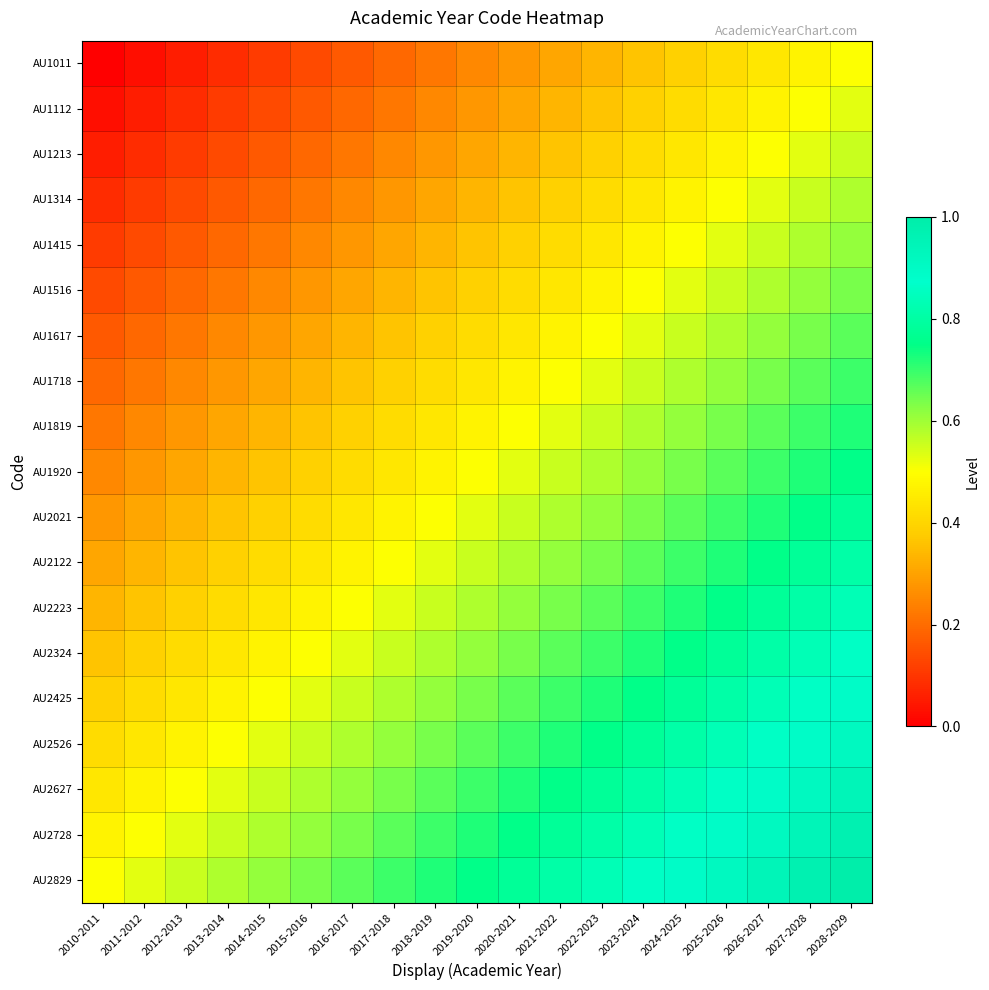

Reading right to left, list all the values displayed in this chart.

AU1011: 2028-2029=0.5	2027-2028=0.5	2026-2027=0.4	2025-2026=0.4	2024-2025=0.4	2023-2024=0.4	2022-2023=0.3	2021-2022=0.3	2020-2021=0.3	2019-2020=0.2	2018-2019=0.2	2017-2018=0.2	2016-2017=0.2	2015-2016=0.1	2014-2015=0.1	2013-2014=0.1	2012-2013=0.1	2011-2012=0.0	2010-2011=0.0
AU1112: 2028-2029=0.5	2027-2028=0.5	2026-2027=0.5	2025-2026=0.4	2024-2025=0.4	2023-2024=0.4	2022-2023=0.4	2021-2022=0.3	2020-2021=0.3	2019-2020=0.3	2018-2019=0.2	2017-2018=0.2	2016-2017=0.2	2015-2016=0.2	2014-2015=0.1	2013-2014=0.1	2012-2013=0.1	2011-2012=0.1	2010-2011=0.0
AU1213: 2028-2029=0.6	2027-2028=0.5	2026-2027=0.5	2025-2026=0.5	2024-2025=0.4	2023-2024=0.4	2022-2023=0.4	2021-2022=0.4	2020-2021=0.3	2019-2020=0.3	2018-2019=0.3	2017-2018=0.2	2016-2017=0.2	2015-2016=0.2	2014-2015=0.2	2013-2014=0.1	2012-2013=0.1	2011-2012=0.1	2010-2011=0.1
AU1314: 2028-2029=0.6	2027-2028=0.6	2026-2027=0.5	2025-2026=0.5	2024-2025=0.5	2023-2024=0.4	2022-2023=0.4	2021-2022=0.4	2020-2021=0.4	2019-2020=0.3	2018-2019=0.3	2017-2018=0.3	2016-2017=0.2	2015-2016=0.2	2014-2015=0.2	2013-2014=0.2	2012-2013=0.1	2011-2012=0.1	2010-2011=0.1
AU1415: 2028-2029=0.6	2027-2028=0.6	2026-2027=0.6	2025-2026=0.5	2024-2025=0.5	2023-2024=0.5	2022-2023=0.4	2021-2022=0.4	2020-2021=0.4	2019-2020=0.4	2018-2019=0.3	2017-2018=0.3	2016-2017=0.3	2015-2016=0.2	2014-2015=0.2	2013-2014=0.2	2012-2013=0.2	2011-2012=0.1	2010-2011=0.1
AU1516: 2028-2029=0.6	2027-2028=0.6	2026-2027=0.6	2025-2026=0.6	2024-2025=0.5	2023-2024=0.5	2022-2023=0.5	2021-2022=0.4	2020-2021=0.4	2019-2020=0.4	2018-2019=0.4	2017-2018=0.3	2016-2017=0.3	2015-2016=0.3	2014-2015=0.2	2013-2014=0.2	2012-2013=0.2	2011-2012=0.2	2010-2011=0.1
AU1617: 2028-2029=0.7	2027-2028=0.6	2026-2027=0.6	2025-2026=0.6	2024-2025=0.6	2023-2024=0.5	2022-2023=0.5	2021-2022=0.5	2020-2021=0.4	2019-2020=0.4	2018-2019=0.4	2017-2018=0.4	2016-2017=0.3	2015-2016=0.3	2014-2015=0.3	2013-2014=0.2	2012-2013=0.2	2011-2012=0.2	2010-2011=0.2
AU1718: 2028-2029=0.7	2027-2028=0.7	2026-2027=0.6	2025-2026=0.6	2024-2025=0.6	2023-2024=0.6	2022-2023=0.5	2021-2022=0.5	2020-2021=0.5	2019-2020=0.4	2018-2019=0.4	2017-2018=0.4	2016-2017=0.4	2015-2016=0.3	2014-2015=0.3	2013-2014=0.3	2012-2013=0.2	2011-2012=0.2	2010-2011=0.2
AU1819: 2028-2029=0.7	2027-2028=0.7	2026-2027=0.7	2025-2026=0.6	2024-2025=0.6	2023-2024=0.6	2022-2023=0.6	2021-2022=0.5	2020-2021=0.5	2019-2020=0.5	2018-2019=0.4	2017-2018=0.4	2016-2017=0.4	2015-2016=0.4	2014-2015=0.3	2013-2014=0.3	2012-2013=0.3	2011-2012=0.2	2010-2011=0.2
AU1920: 2028-2029=0.8	2027-2028=0.7	2026-2027=0.7	2025-2026=0.7	2024-2025=0.6	2023-2024=0.6	2022-2023=0.6	2021-2022=0.6	2020-2021=0.5	2019-2020=0.5	2018-2019=0.5	2017-2018=0.4	2016-2017=0.4	2015-2016=0.4	2014-2015=0.4	2013-2014=0.3	2012-2013=0.3	2011-2012=0.3	2010-2011=0.2
AU2021: 2028-2029=0.8	2027-2028=0.8	2026-2027=0.7	2025-2026=0.7	2024-2025=0.7	2023-2024=0.6	2022-2023=0.6	2021-2022=0.6	2020-2021=0.6	2019-2020=0.5	2018-2019=0.5	2017-2018=0.5	2016-2017=0.4	2015-2016=0.4	2014-2015=0.4	2013-2014=0.4	2012-2013=0.3	2011-2012=0.3	2010-2011=0.3
AU2122: 2028-2029=0.8	2027-2028=0.8	2026-2027=0.8	2025-2026=0.7	2024-2025=0.7	2023-2024=0.7	2022-2023=0.6	2021-2022=0.6	2020-2021=0.6	2019-2020=0.6	2018-2019=0.5	2017-2018=0.5	2016-2017=0.5	2015-2016=0.4	2014-2015=0.4	2013-2014=0.4	2012-2013=0.4	2011-2012=0.3	2010-2011=0.3
AU2223: 2028-2029=0.8	2027-2028=0.8	2026-2027=0.8	2025-2026=0.8	2024-2025=0.7	2023-2024=0.7	2022-2023=0.7	2021-2022=0.6	2020-2021=0.6	2019-2020=0.6	2018-2019=0.6	2017-2018=0.5	2016-2017=0.5	2015-2016=0.5	2014-2015=0.4	2013-2014=0.4	2012-2013=0.4	2011-2012=0.4	2010-2011=0.3
AU2324: 2028-2029=0.9	2027-2028=0.8	2026-2027=0.8	2025-2026=0.8	2024-2025=0.8	2023-2024=0.7	2022-2023=0.7	2021-2022=0.7	2020-2021=0.6	2019-2020=0.6	2018-2019=0.6	2017-2018=0.6	2016-2017=0.5	2015-2016=0.5	2014-2015=0.5	2013-2014=0.4	2012-2013=0.4	2011-2012=0.4	2010-2011=0.4
AU2425: 2028-2029=0.9	2027-2028=0.9	2026-2027=0.8	2025-2026=0.8	2024-2025=0.8	2023-2024=0.8	2022-2023=0.7	2021-2022=0.7	2020-2021=0.7	2019-2020=0.6	2018-2019=0.6	2017-2018=0.6	2016-2017=0.6	2015-2016=0.5	2014-2015=0.5	2013-2014=0.5	2012-2013=0.4	2011-2012=0.4	2010-2011=0.4
AU2526: 2028-2029=0.9	2027-2028=0.9	2026-2027=0.9	2025-2026=0.8	2024-2025=0.8	2023-2024=0.8	2022-2023=0.8	2021-2022=0.7	2020-2021=0.7	2019-2020=0.7	2018-2019=0.6	2017-2018=0.6	2016-2017=0.6	2015-2016=0.6	2014-2015=0.5	2013-2014=0.5	2012-2013=0.5	2011-2012=0.4	2010-2011=0.4
AU2627: 2028-2029=0.9	2027-2028=0.9	2026-2027=0.9	2025-2026=0.9	2024-2025=0.8	2023-2024=0.8	2022-2023=0.8	2021-2022=0.8	2020-2021=0.7	2019-2020=0.7	2018-2019=0.7	2017-2018=0.6	2016-2017=0.6	2015-2016=0.6	2014-2015=0.6	2013-2014=0.5	2012-2013=0.5	2011-2012=0.5	2010-2011=0.4
AU2728: 2028-2029=1.0	2027-2028=0.9	2026-2027=0.9	2025-2026=0.9	2024-2025=0.9	2023-2024=0.8	2022-2023=0.8	2021-2022=0.8	2020-2021=0.8	2019-2020=0.7	2018-2019=0.7	2017-2018=0.7	2016-2017=0.6	2015-2016=0.6	2014-2015=0.6	2013-2014=0.6	2012-2013=0.5	2011-2012=0.5	2010-2011=0.5
AU2829: 2028-2029=1.0	2027-2028=1.0	2026-2027=0.9	2025-2026=0.9	2024-2025=0.9	2023-2024=0.9	2022-2023=0.8	2021-2022=0.8	2020-2021=0.8	2019-2020=0.8	2018-2019=0.7	2017-2018=0.7	2016-2017=0.7	2015-2016=0.6	2014-2015=0.6	2013-2014=0.6	2012-2013=0.6	2011-2012=0.5	2010-2011=0.5